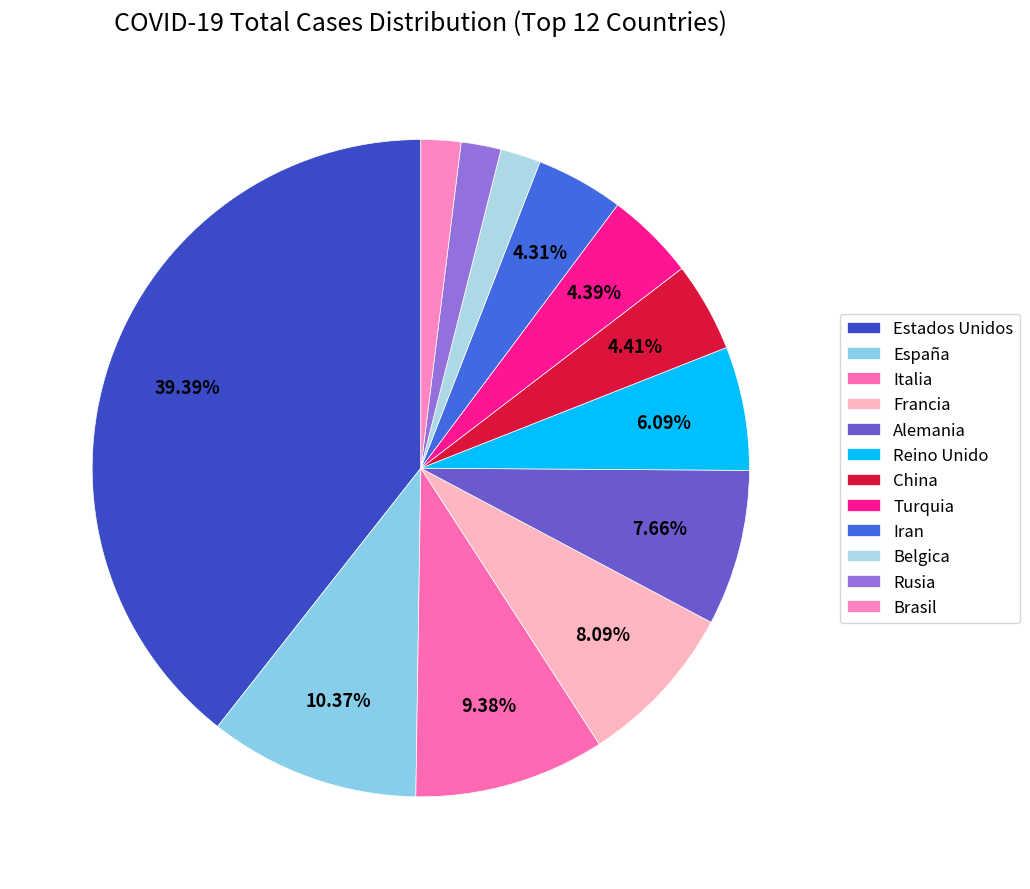

True or false: Francia accounts for 8% of the total.

True